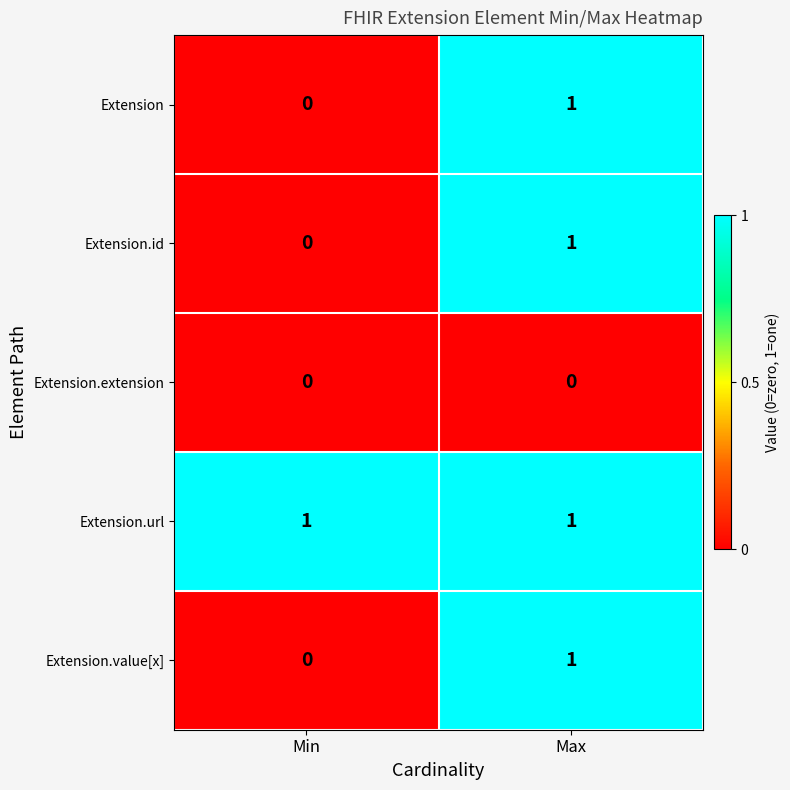

True or false: Extension.id has a value of 1 at Max.

True